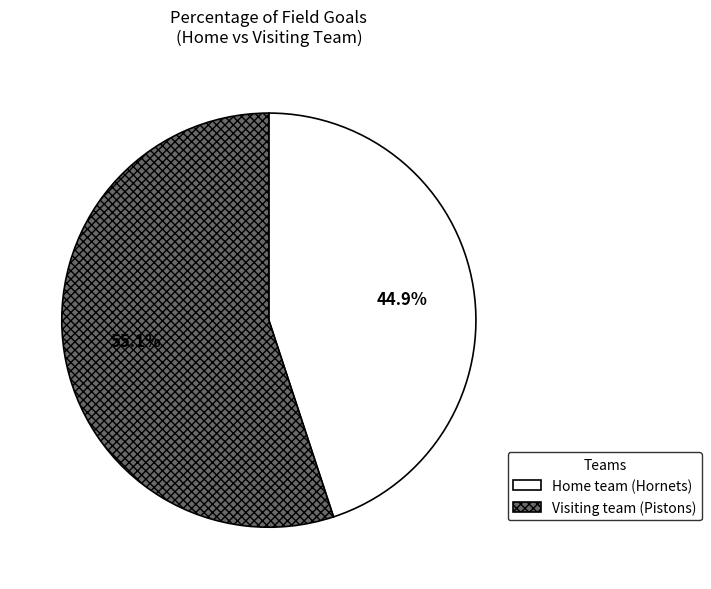

To the nearest percent, what is the difference between the largest and smallest slice percentages?

10%